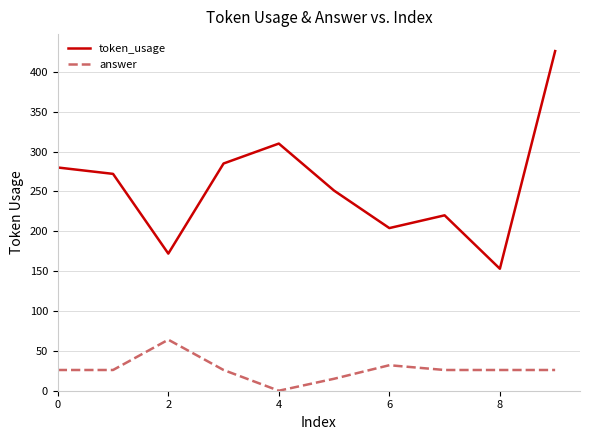

True or false: answer and token_usage intersect in this chart.

False